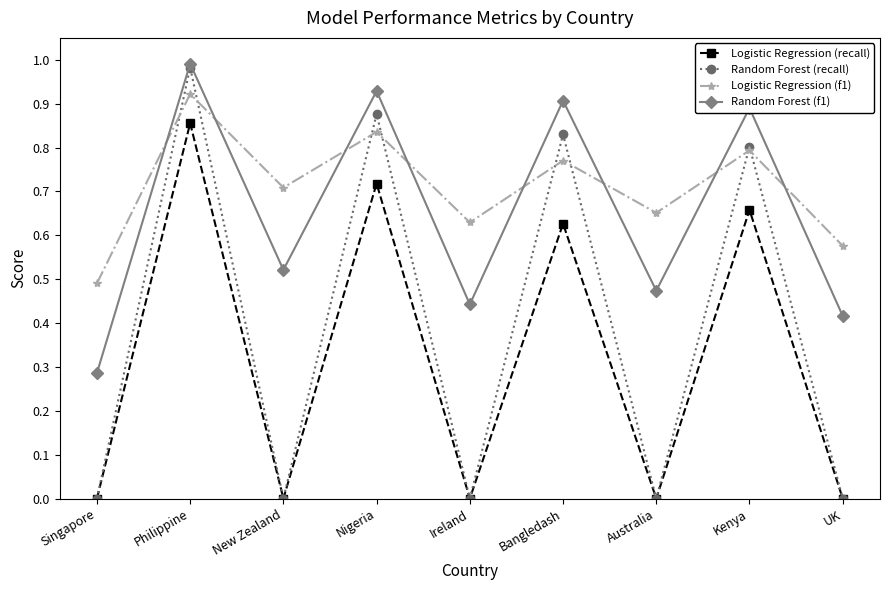

Rank the categories by Logistic Regression (f1) value from highest to lowest.

Philippine, Nigeria, Kenya, Bangledash, New Zealand, Australia, Ireland, UK, Singapore